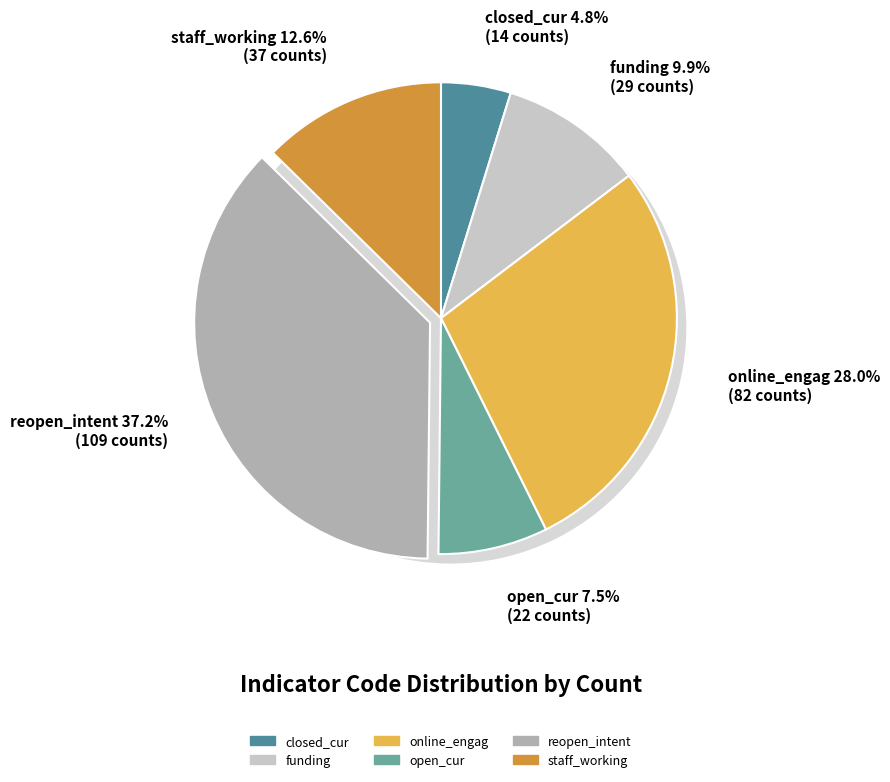

To the nearest percent, what percentage of the pie is online_engag?

28%